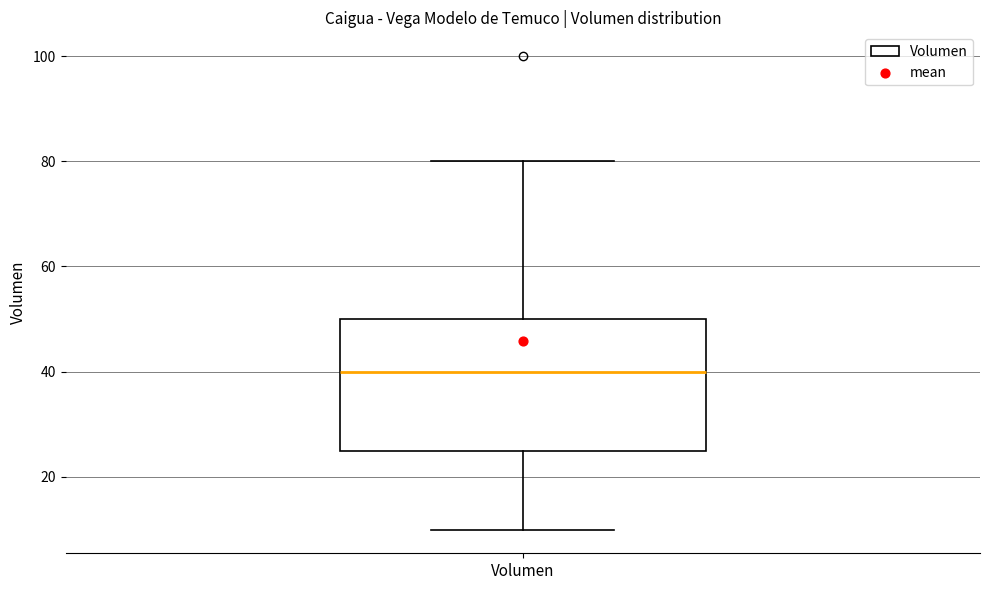

Where is the upper edge of the box for Volumen on the y-axis? The values are not printed on the chart, so give them approximately, as read against the axis.

50